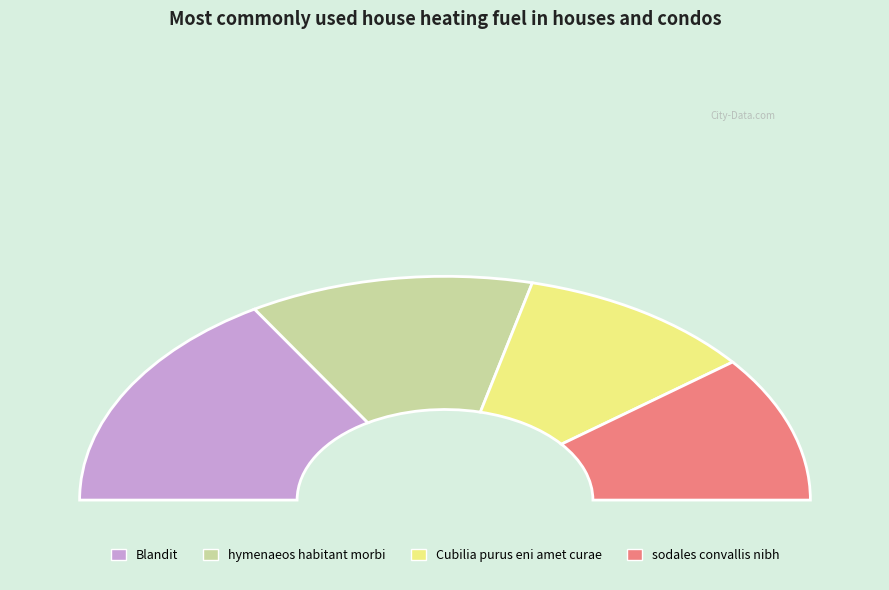

Which has a higher value, hymenaeos habitant morbi or Cubilia purus eni amet curae?

hymenaeos habitant morbi